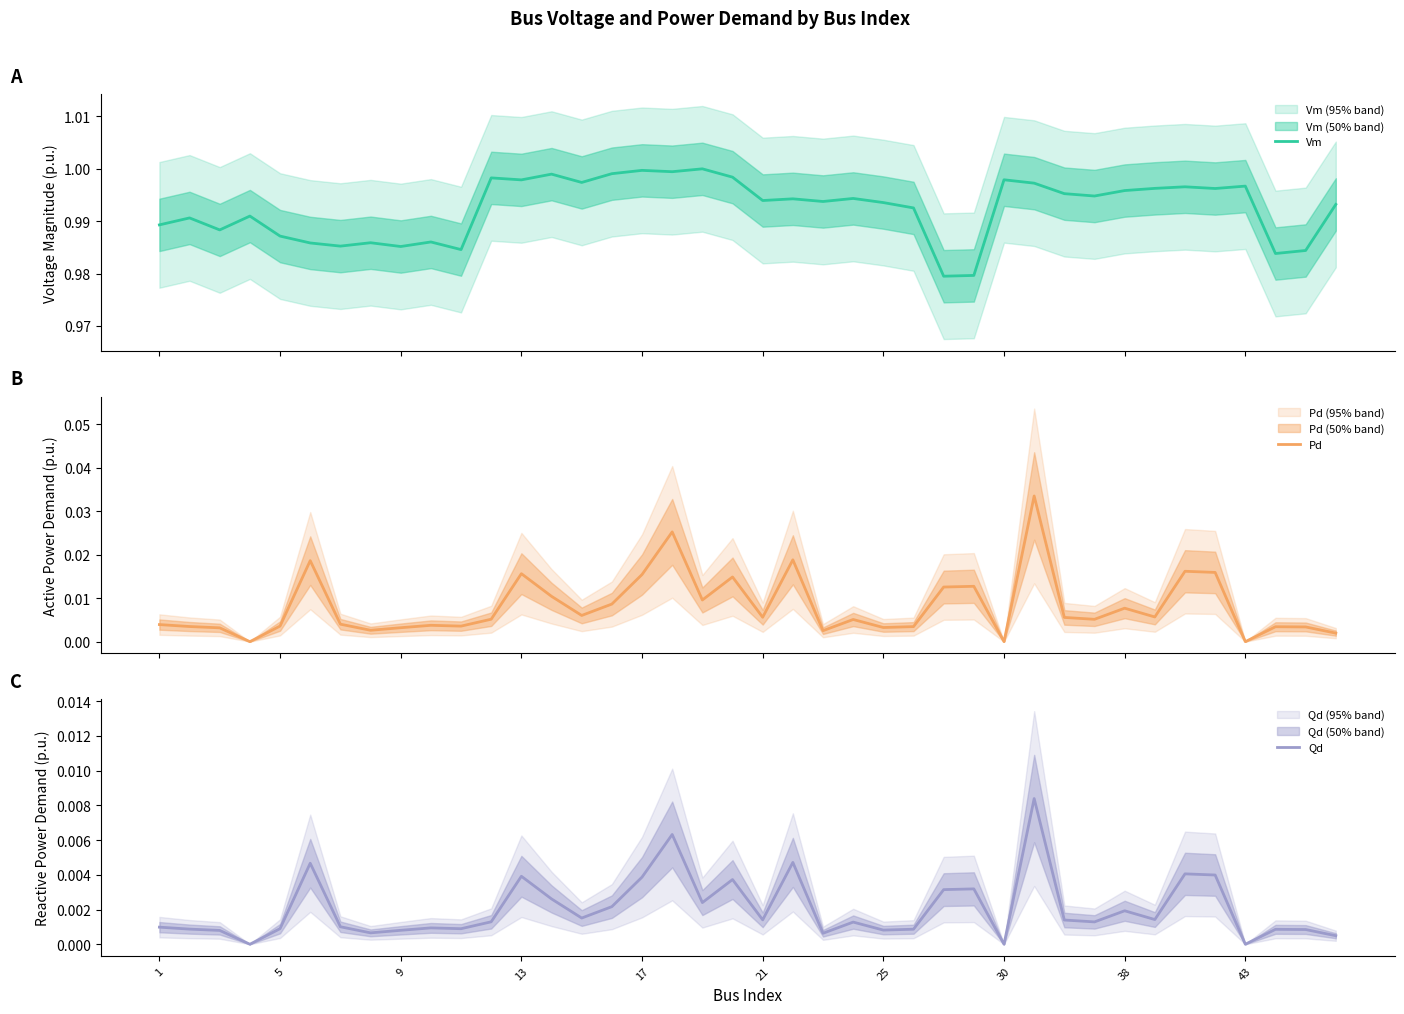

What is the spread (max minus min) of values at 11?

1.0